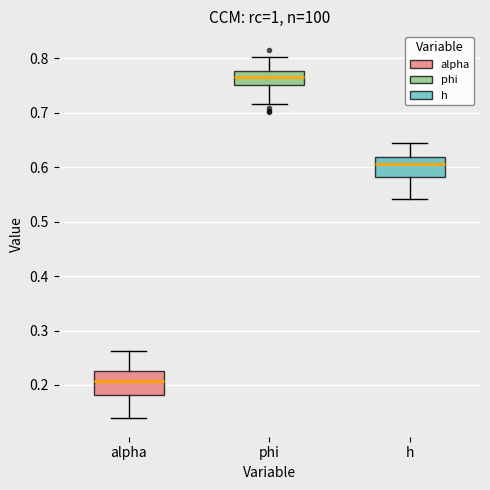

Reading left to right, read every box against the y-axis: the position of its median line, the range the box covers, and the ends of its whiskers. The values are not printed on the chart, so give them approximately, as read against the axis.

alpha: median 0.21, box 0.18 to 0.23, whiskers 0.14 to 0.26
phi: median 0.76, box 0.75 to 0.78, whiskers 0.72 to 0.80
h: median 0.61, box 0.58 to 0.62, whiskers 0.54 to 0.64